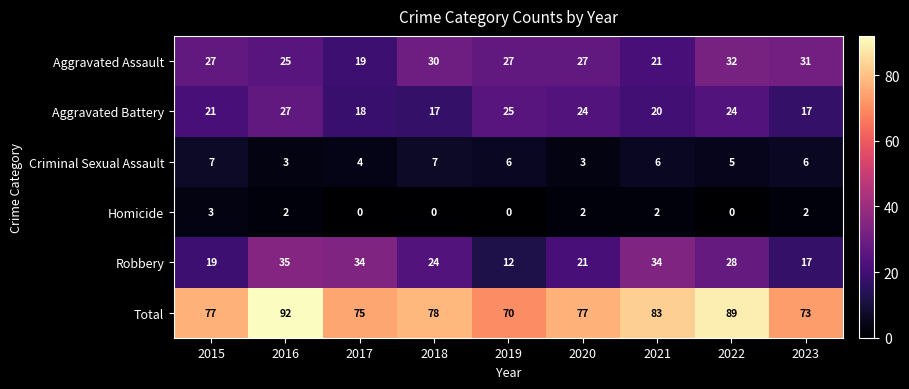

What is the greatest value displayed?

92